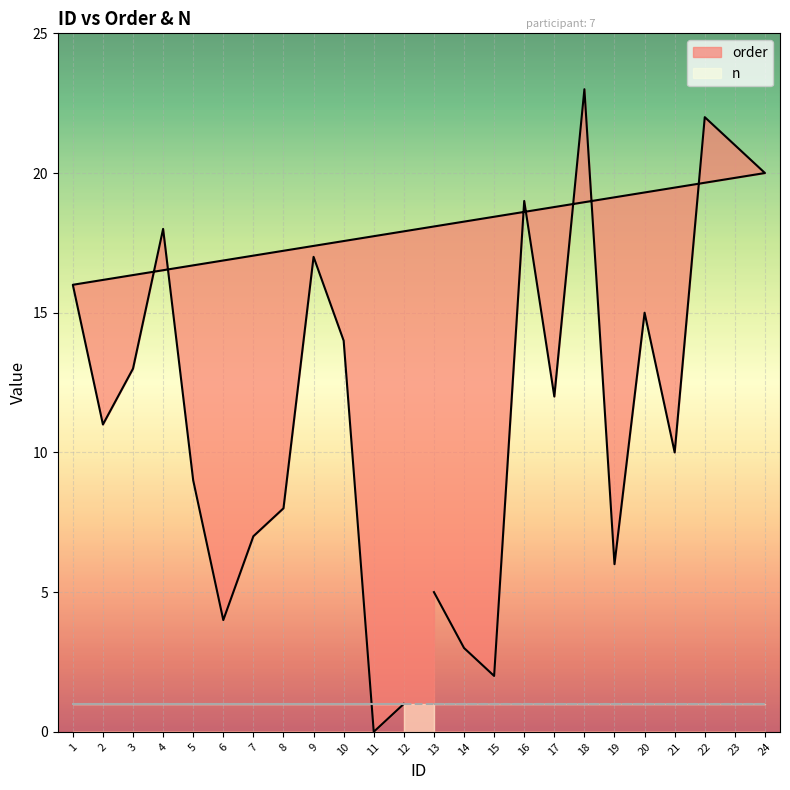

The chart shows a value of 8 at 9. True or false?

False